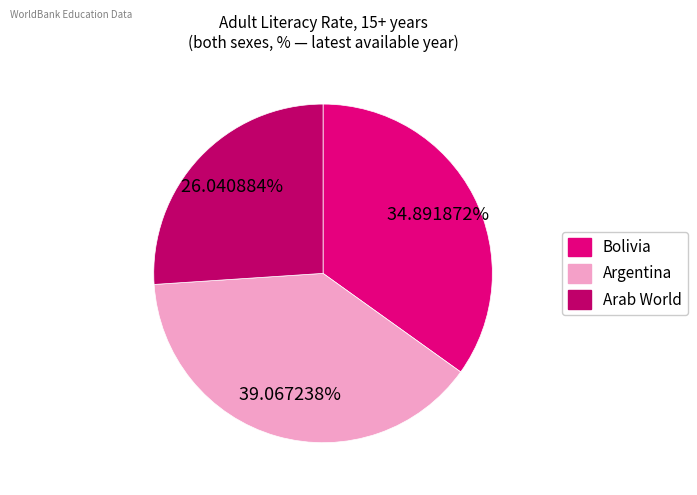

How many segments does this pie chart have?

3